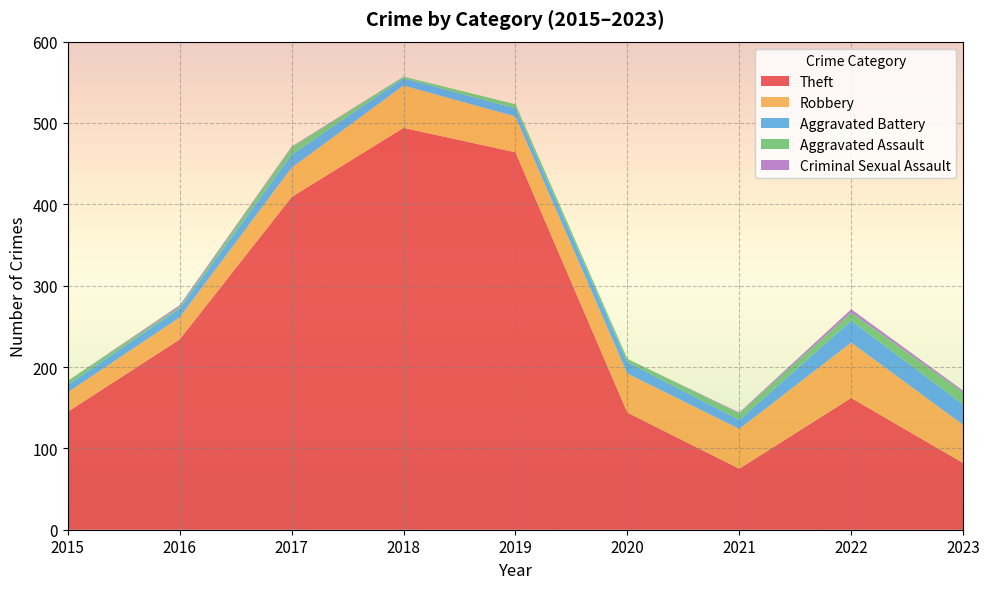

Reading left to right, list all the values displayed in this chart.

Theft: 2015=145	2016=234	2017=409	2018=494	2019=464	2020=144	2021=75	2022=162	2023=82
Robbery: 2015=24	2016=27	2017=36	2018=52	2019=44	2020=48	2021=49	2022=68	2023=47
Aggravated Battery: 2015=9	2016=11	2017=16	2018=9	2019=10	2020=14	2021=11	2022=27	2023=25
Aggravated Assault: 2015=5	2016=2	2017=9	2018=2	2019=5	2020=4	2021=8	2022=10	2023=15
Criminal Sexual Assault: 2015=0	2016=2	2017=1	2018=0	2019=0	2020=0	2021=1	2022=4	2023=2